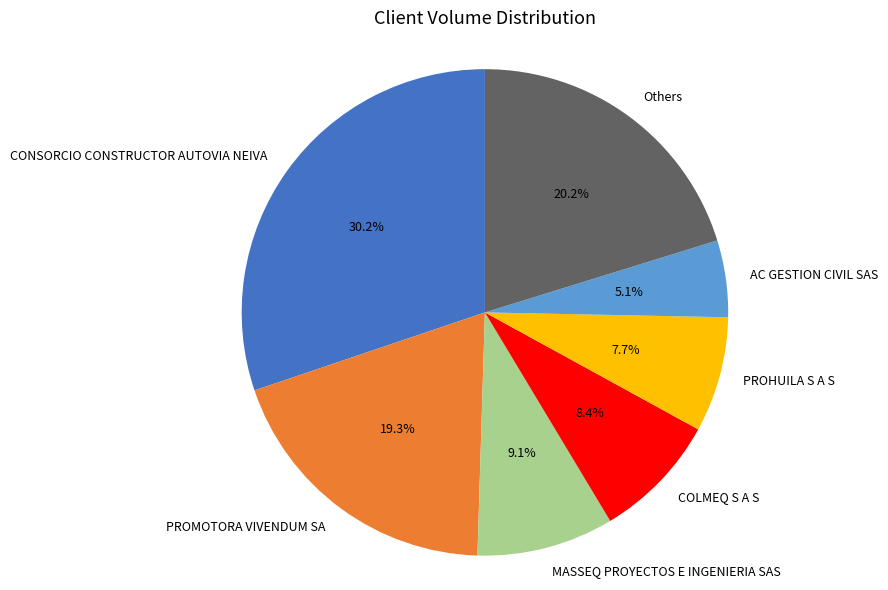

The AC GESTION CIVIL SAS slice represents 1% of the pie. True or false?

False